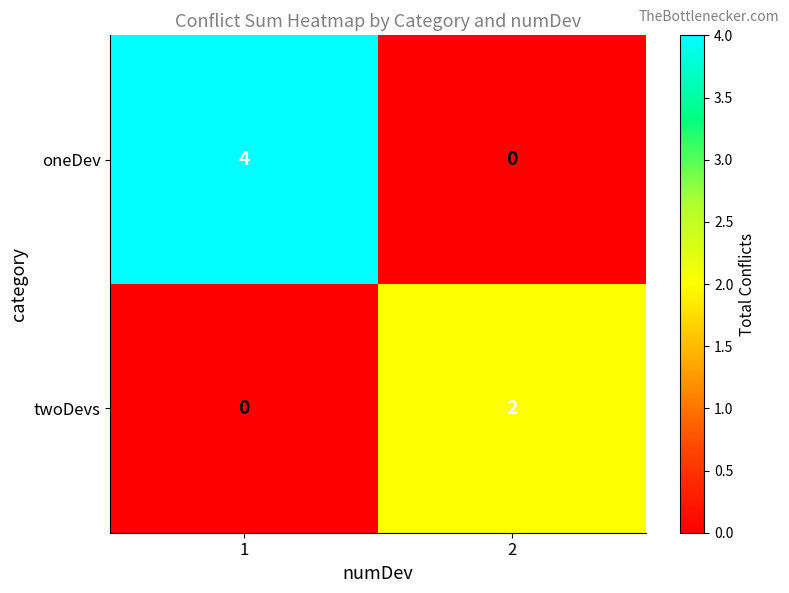

Which series has the largest range (max minus min)?

oneDev